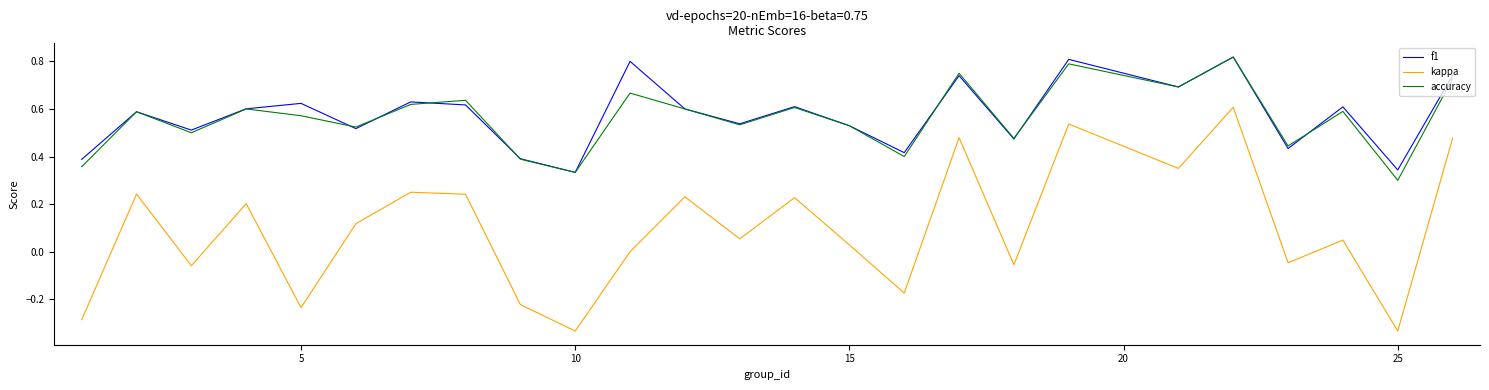

True or false: f1 and kappa cross at least once.

False